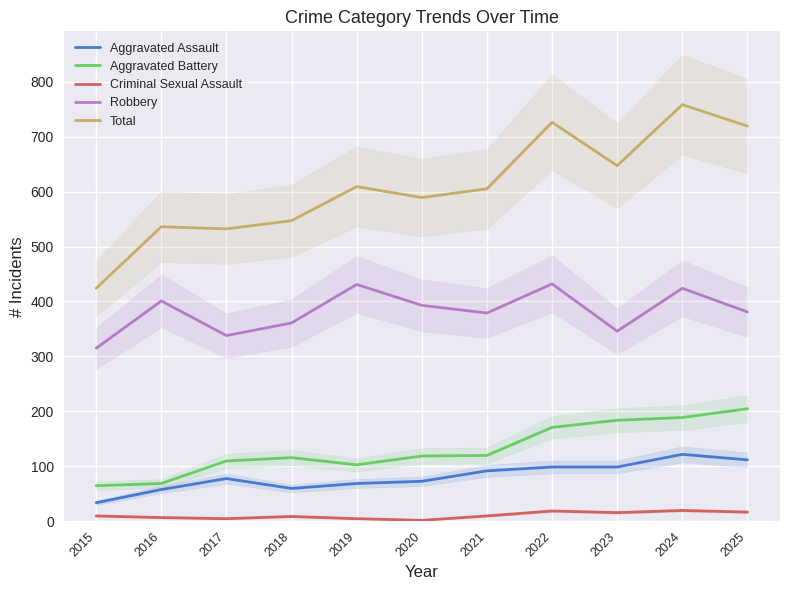

Rank the series by their maximum value, from highest to lowest.

Total, Robbery, Aggravated Battery, Aggravated Assault, Criminal Sexual Assault